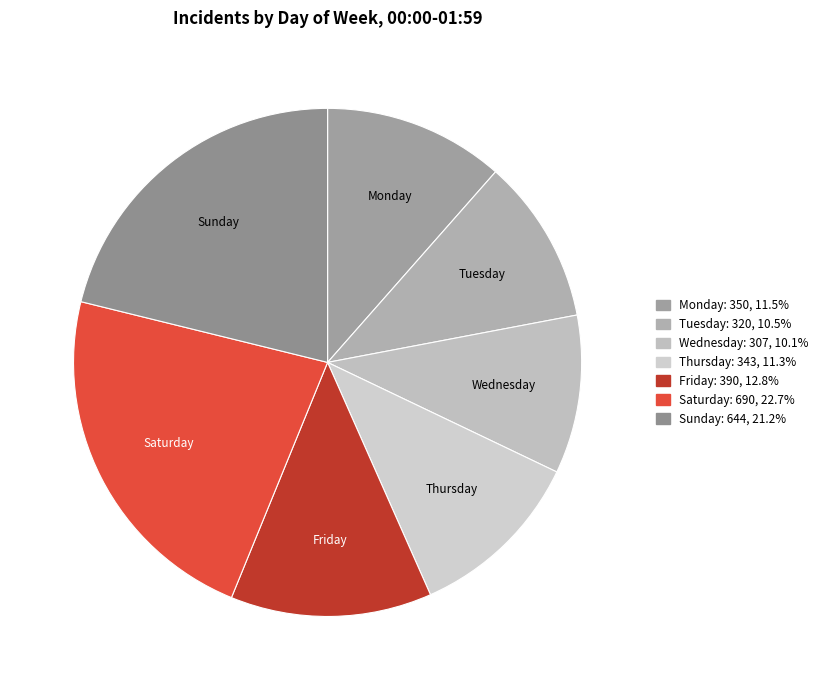

Approximately how many times larger is the value at Wednesday compared to Friday?

0.8